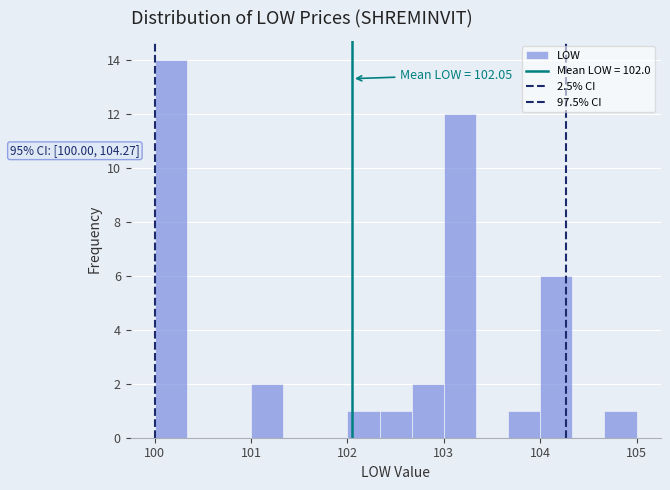

Around what value on the x-axis is the tallest bar? Give the approximate position of its centre, as read against the axis.

100.2